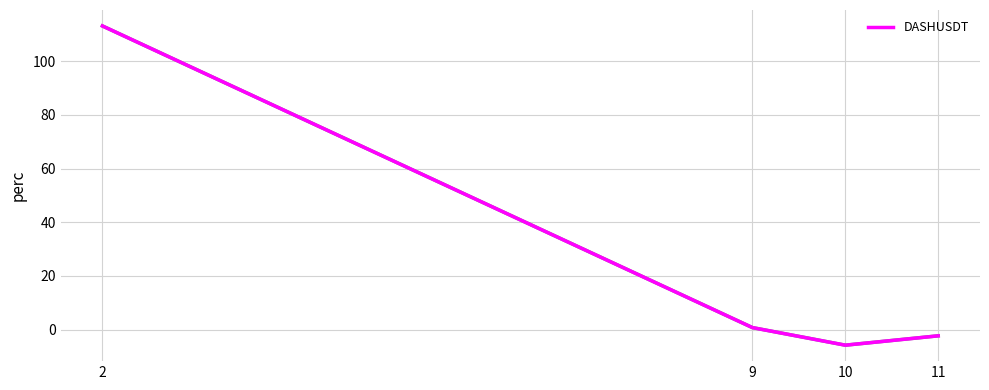

How many series are shown in this chart?

1